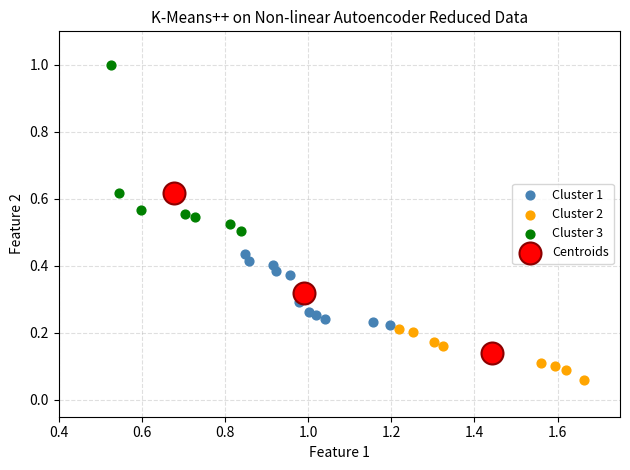

Which series contains the lowest Y value?

Cluster 2